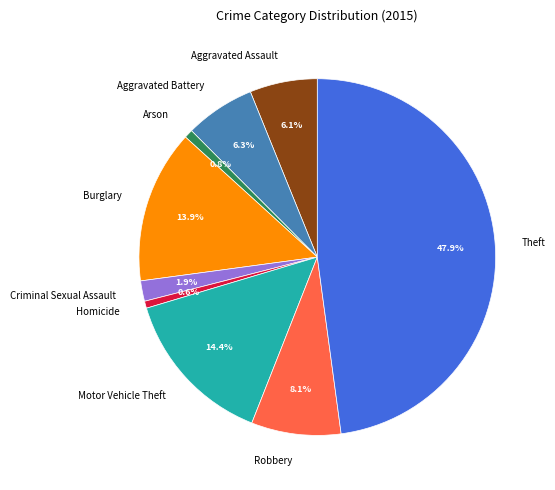

Does Arson represent more than half of the total?

No